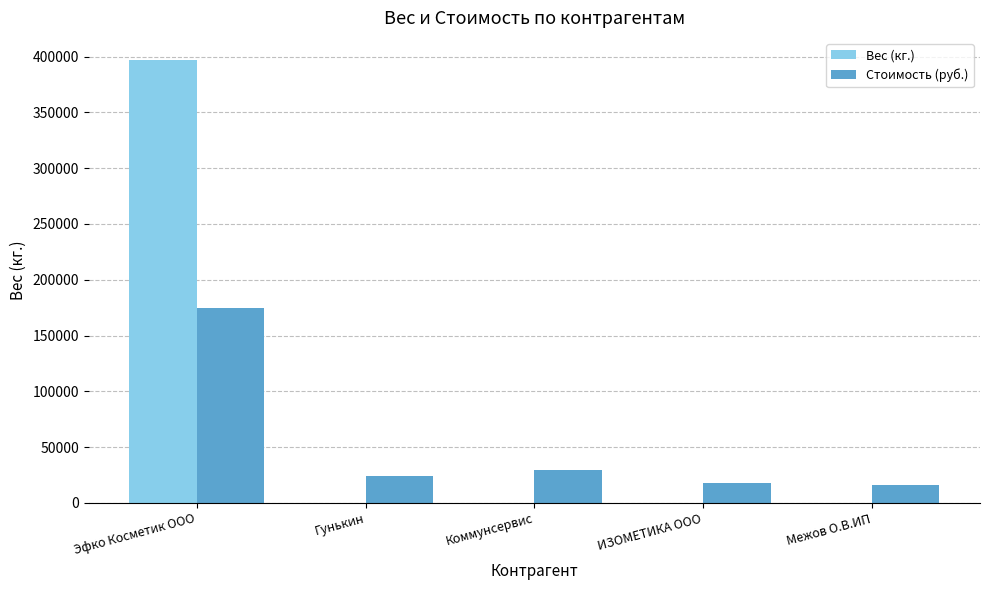

The Стоимость (руб.) series shows 14532.3 at Коммунсервис. True or false?

False